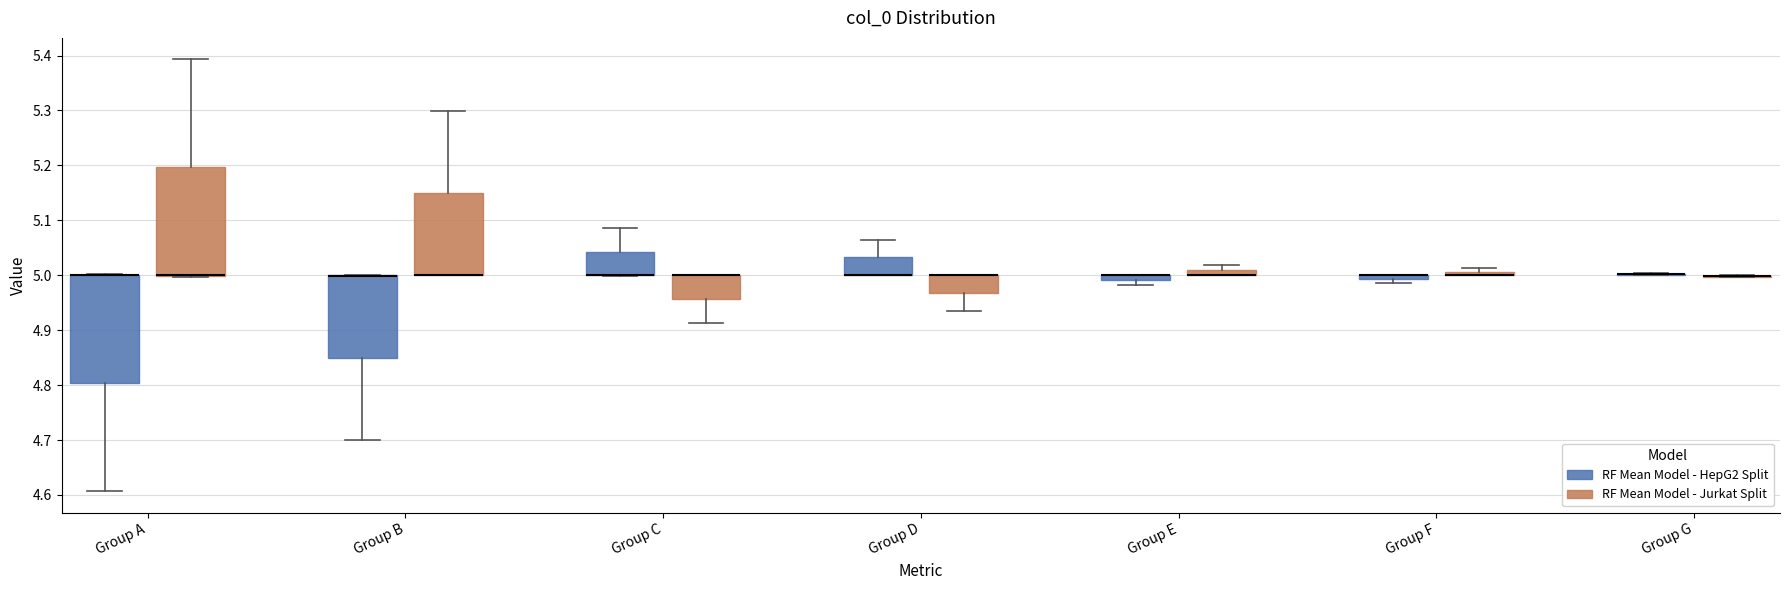

Where is the upper edge of the box for Group E (RF Mean Model - HepG2 Split) on the y-axis? The values are not printed on the chart, so give them approximately, as read against the axis.

5.00